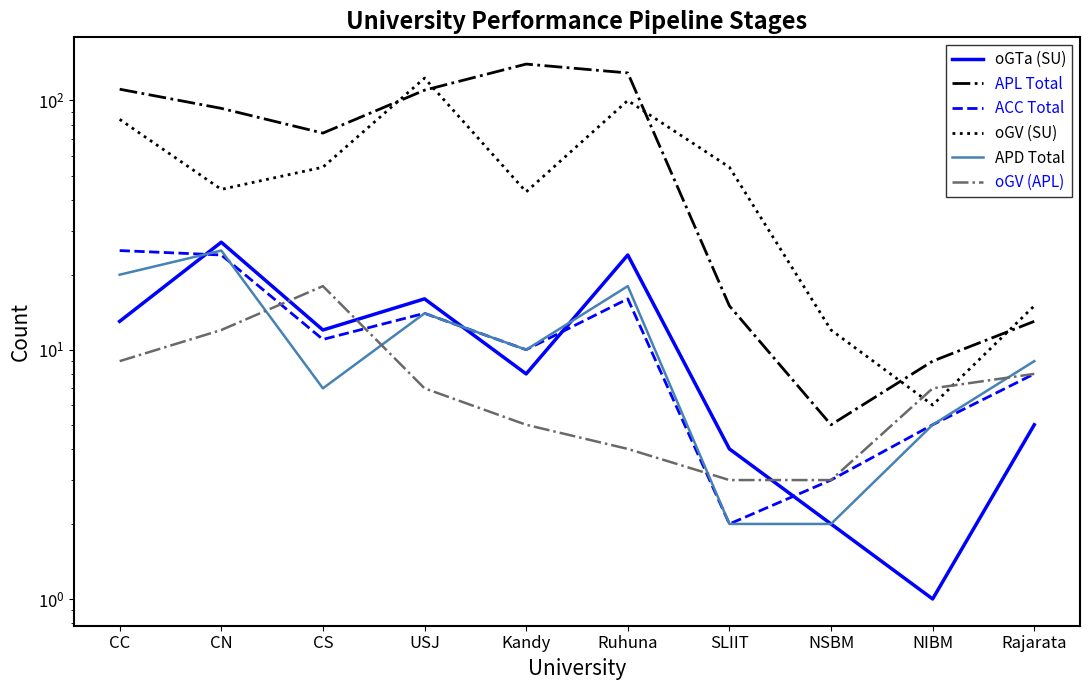

At NIBM, list the series in order from largest to smallest.

APL Total, oGV (APL), oGV (SU), ACC Total, APD Total, oGTa (SU)